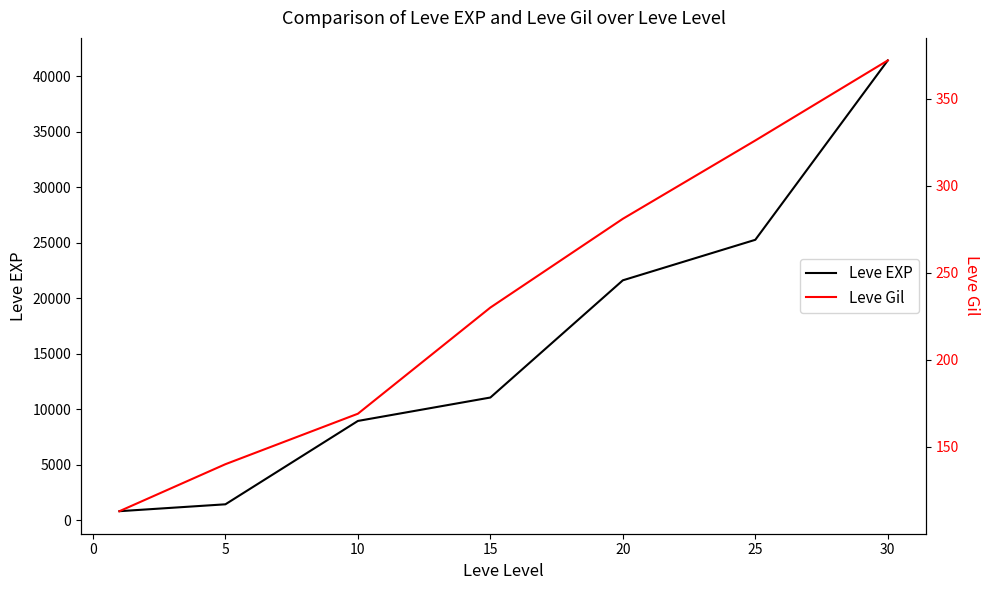

What is the average value of the Leve EXP series?

15779